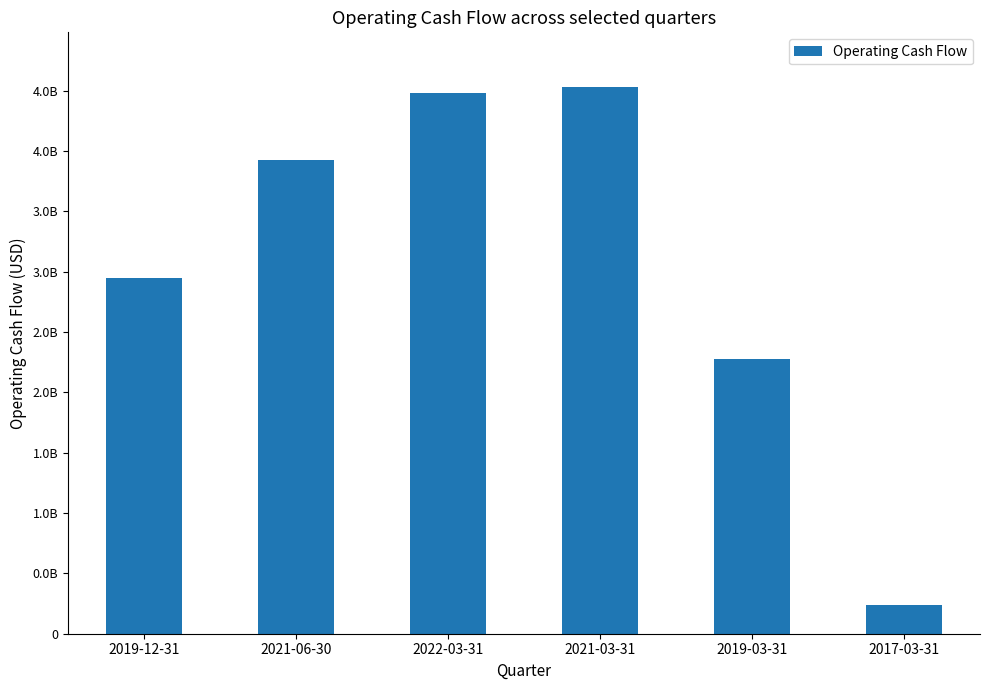

At which label is the value closest to 2385000000?

2019-03-31